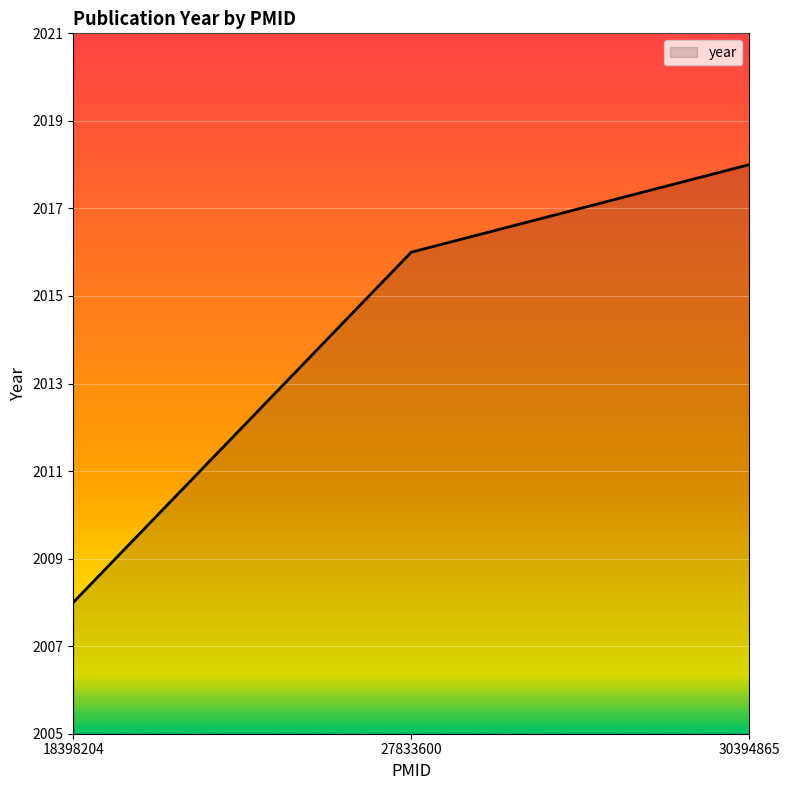

Which label corresponds to the smallest value in the chart?

18398204